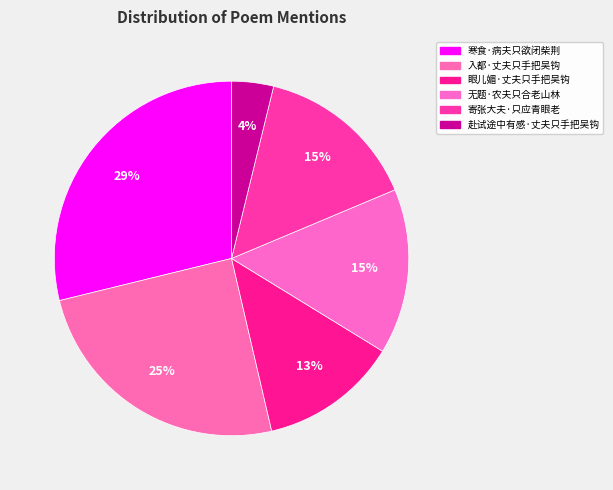

To the nearest percent, what percentage of the pie is 入都·丈夫只手把吴钩?

25%